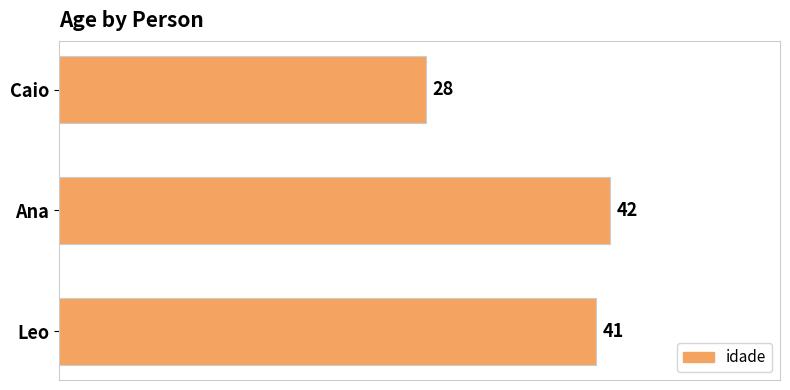

How many bars are there in total?

3